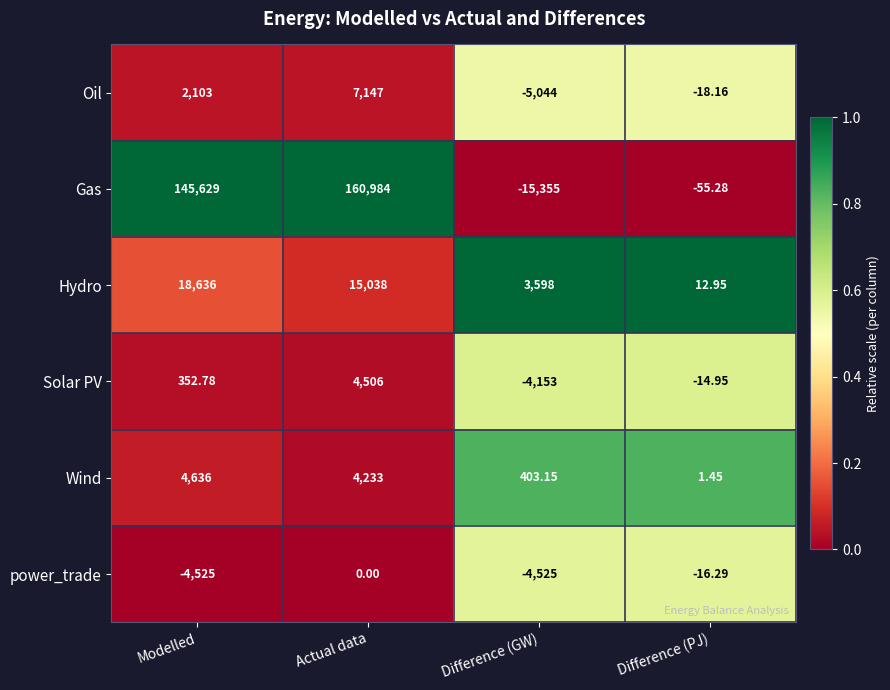

Is the value of Gas at Difference (PJ) greater than the value of Solar PV at Actual data?

No